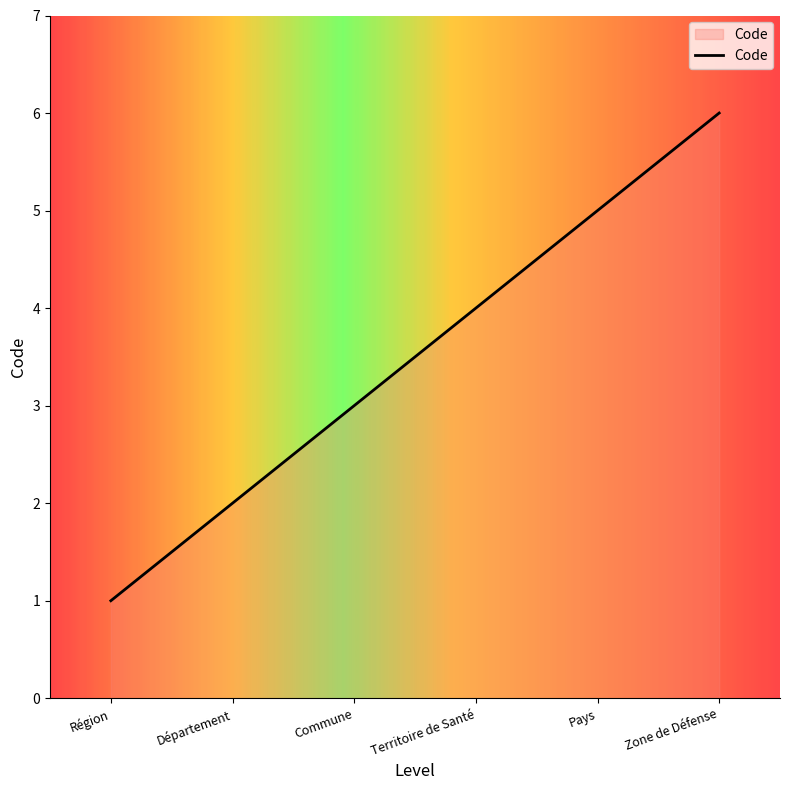

What position from the right is Département?

5